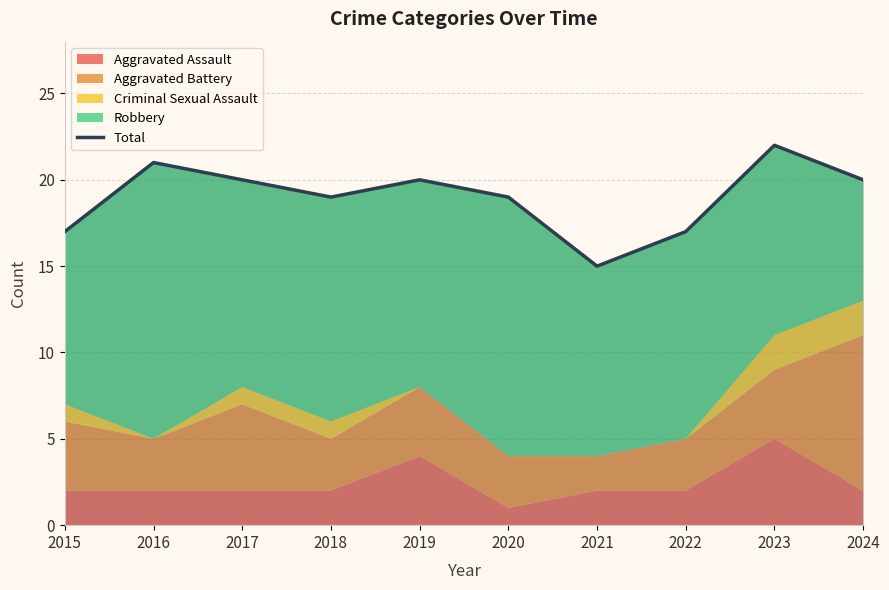

Reading left to right, list all the values displayed in this chart.

2015=17	2016=21	2017=20	2018=19	2019=20	2020=19	2021=15	2022=17	2023=22	2024=20